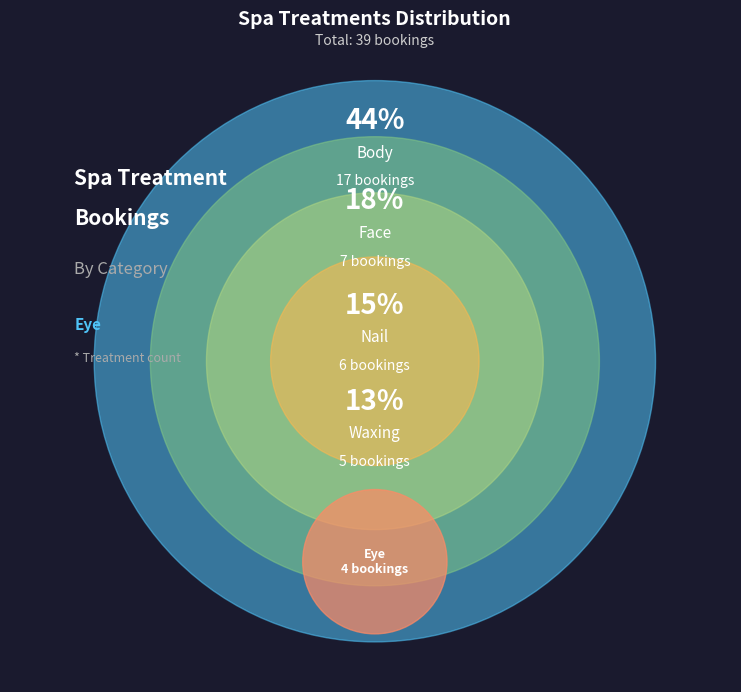

To the nearest percent, what is the difference between the largest and smallest slice percentages?

33%